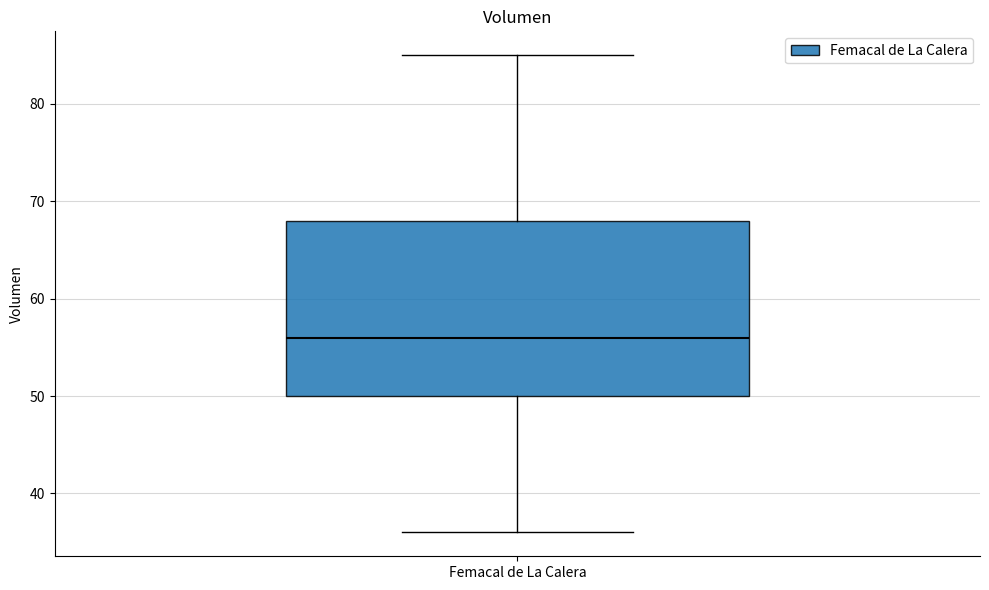

Read this box plot against the y-axis: the position of the median line, the range covered by the box, and the ends of both whiskers. The values are not printed on the chart, so give them approximately, as read against the axis.

median 56, box 50 to 68, whiskers 36 to 85